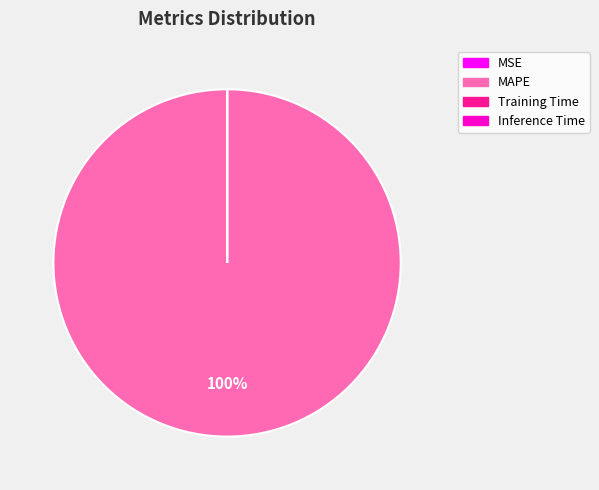

Does any single category account for the majority?

Yes